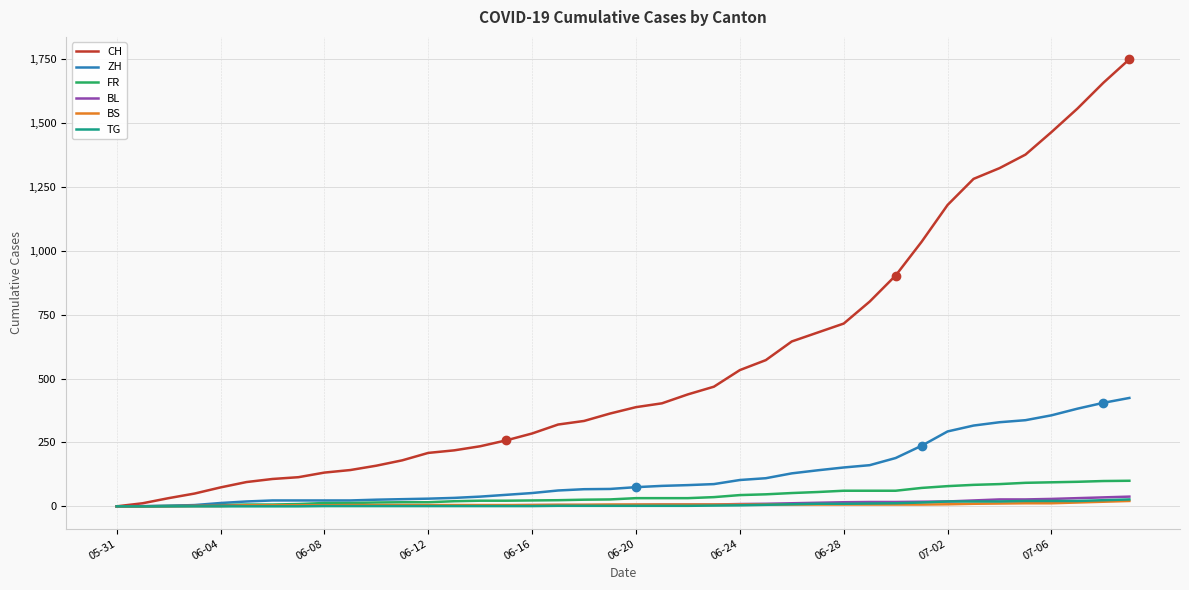

How many lines are shown in the chart?

6